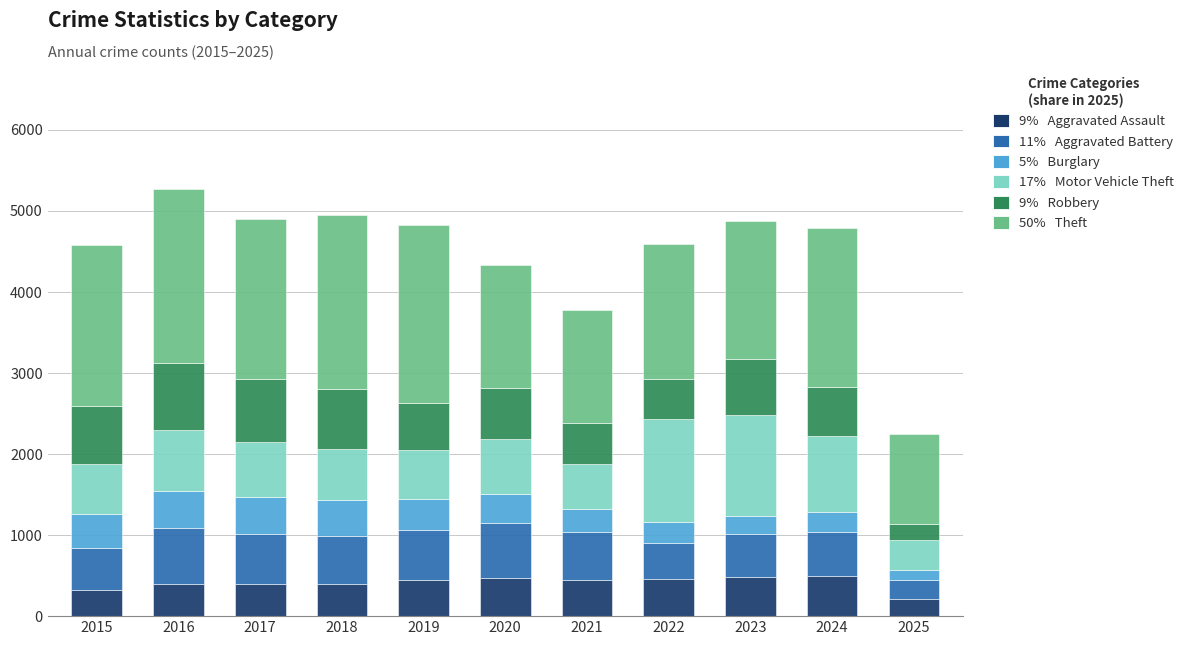

Is it true that Burglary equals 27 at 2025?

False